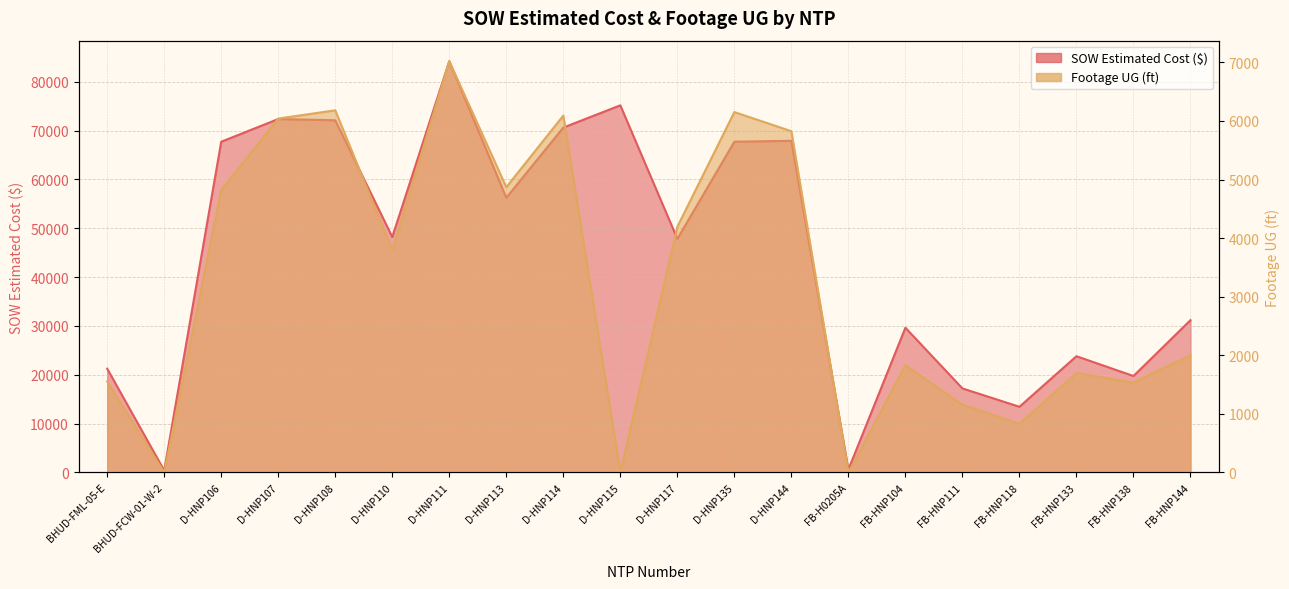

True or false: SOW Estimated Cost (k) and Footage UG intersect in this chart.

False